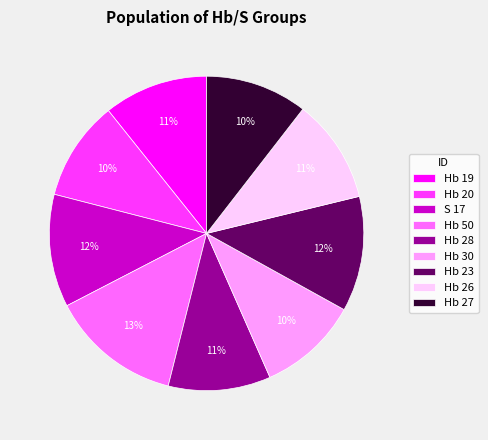

Which category has the biggest portion of the pie?

Hb 50